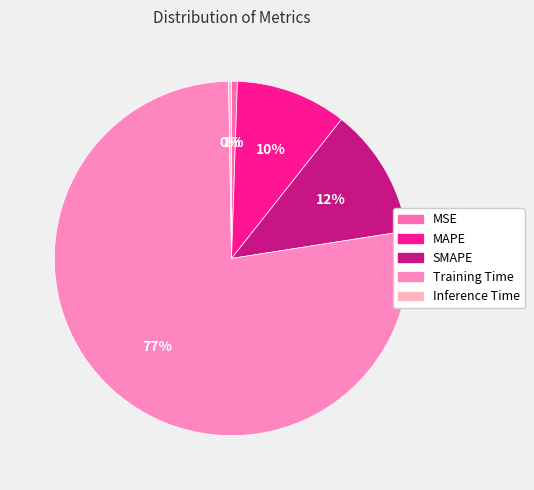

Rank the categories by value from lowest to highest.

Inference Time, MSE, MAPE, SMAPE, Training Time